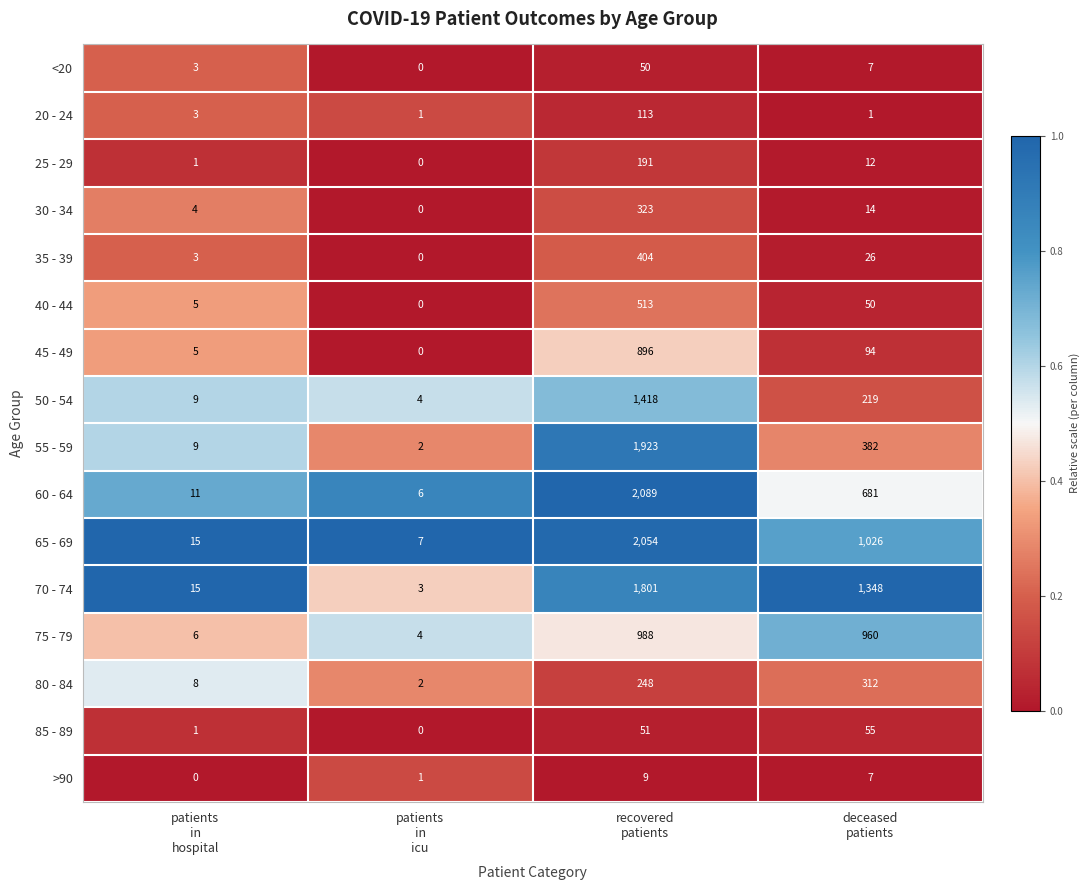

Rank the series by their maximum value, from highest to lowest.

60 - 64, 65 - 69, 55 - 59, 70 - 74, 50 - 54, 75 - 79, 45 - 49, 40 - 44, 35 - 39, 30 - 34, 80 - 84, 25 - 29, 20 - 24, 85 - 89, <20, >90